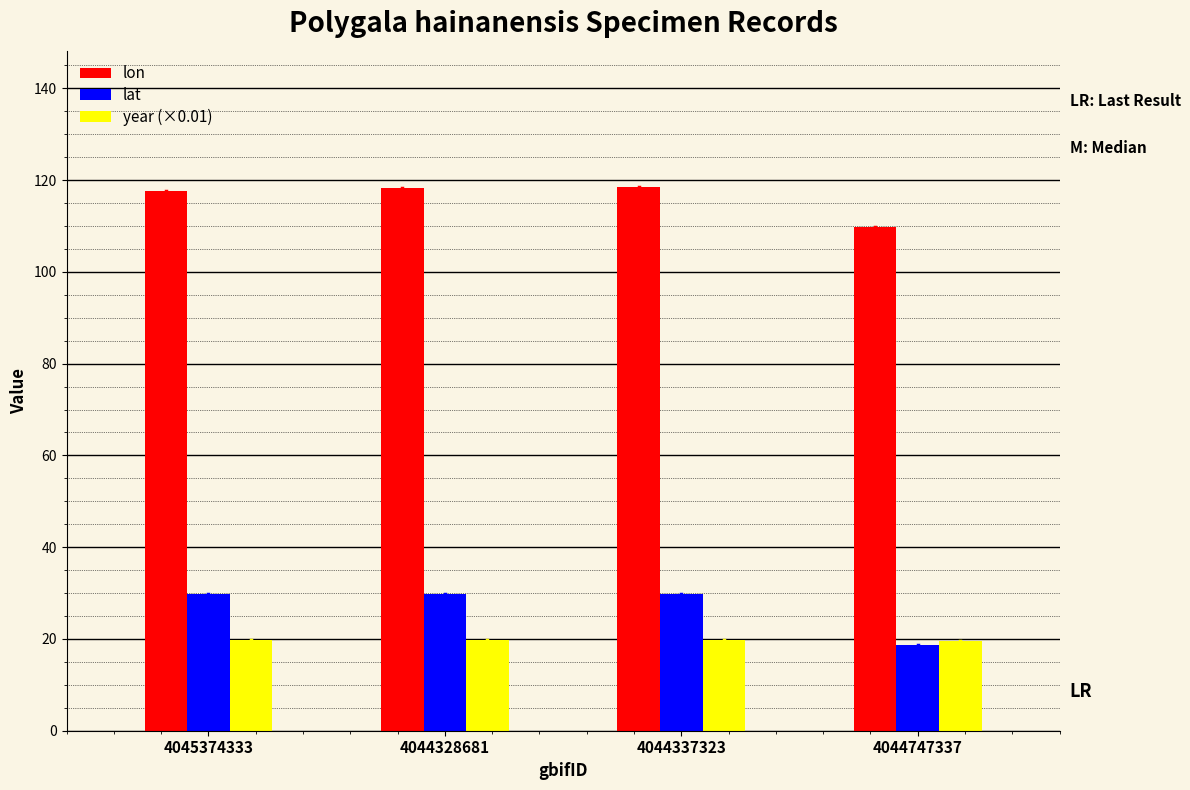

The year (×0.01) series shows 29.9 at 4044747337. True or false?

False